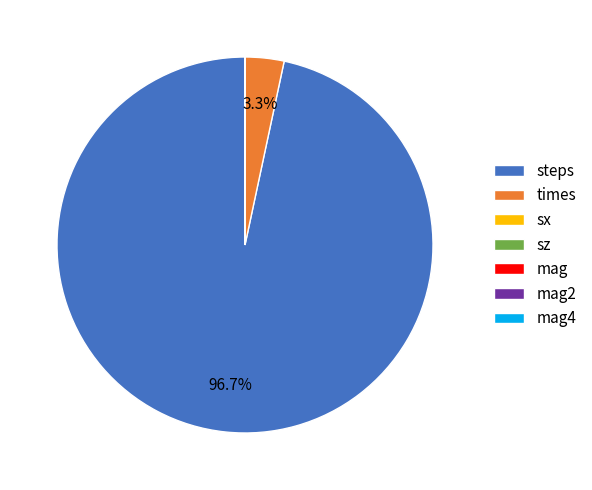

Which slice is the largest?

steps